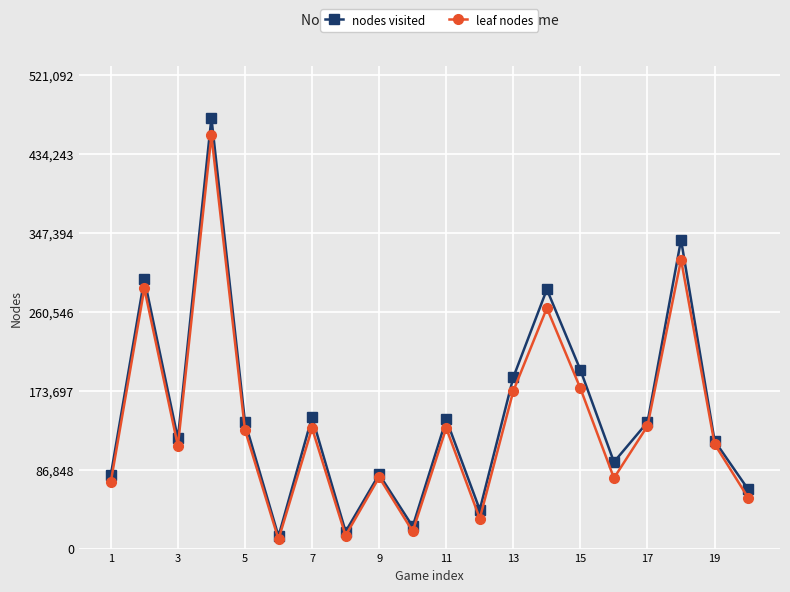

In nodes visited, how many points are lower than both neighbors (excluding endpoints)?

6